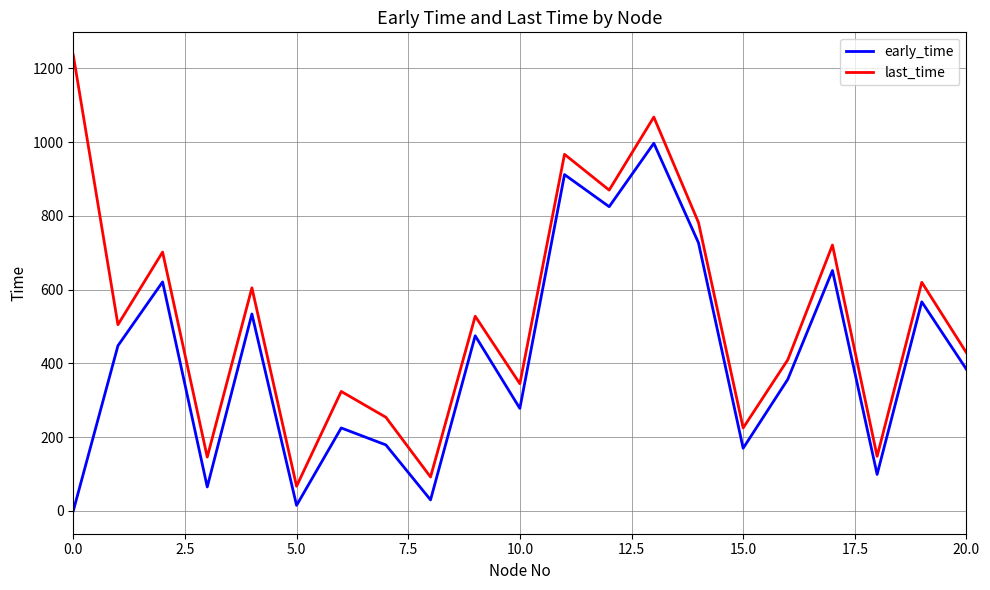

What is the difference between the maximum and minimum values in the last_time series?

1169